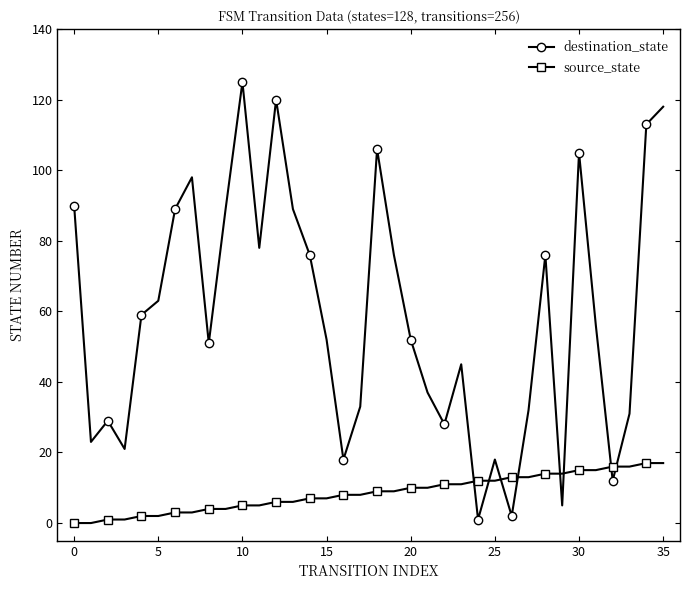

What is the highest value of the source_state series?

17